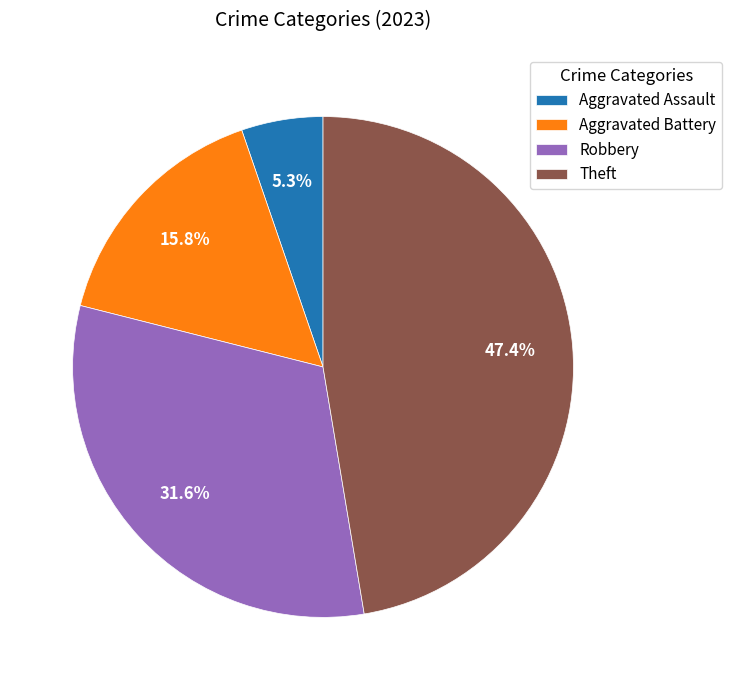

Which slice is the largest?

Theft